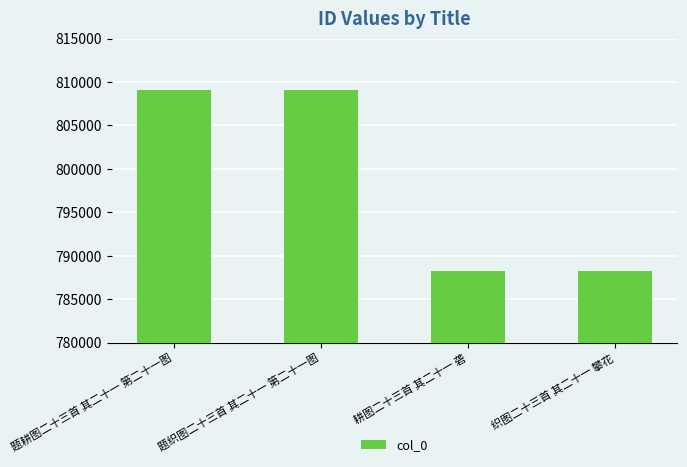

What is the label of the 4th bar from the right?

题耕图二十三首 其二十一 第二十一图